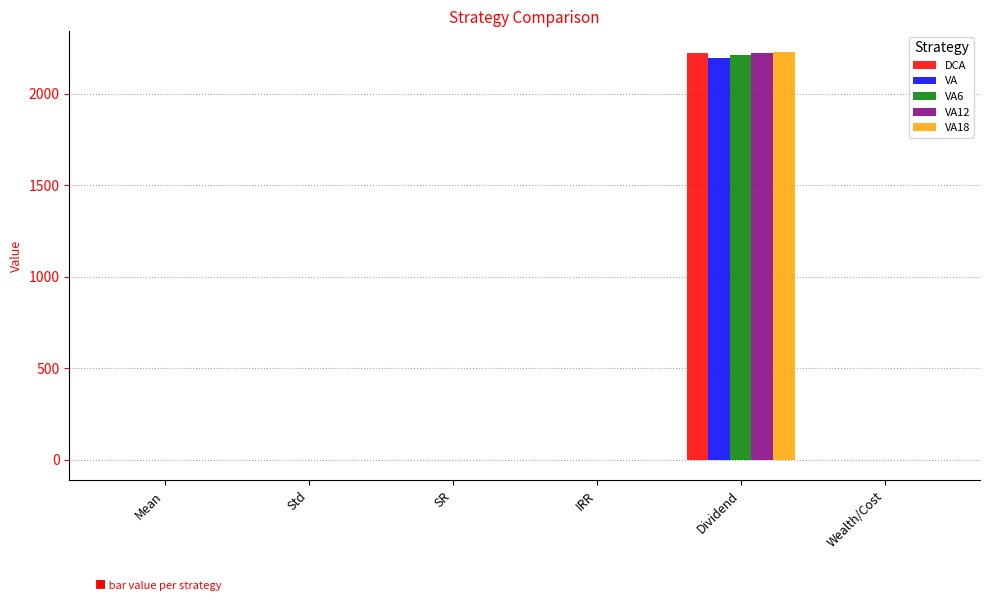

How many groups of bars are there?

6